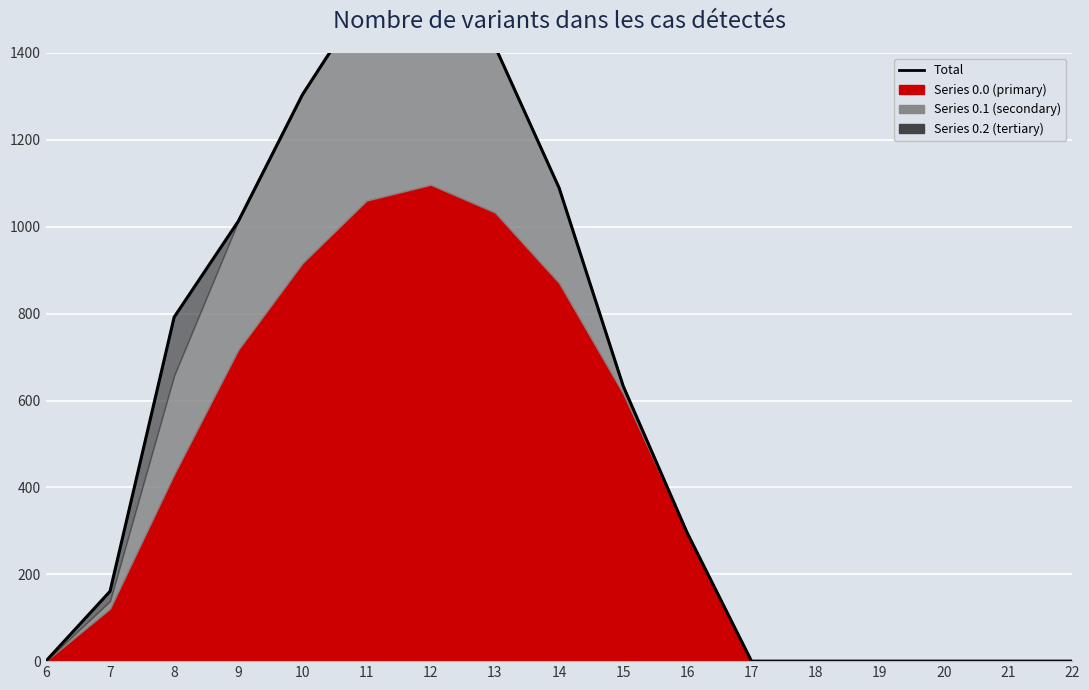

Reading left to right, transcribe all the data shown in this chart.

0.0	160.7	792.0	1012.8	1304.3	1532.0	1582.1	1415.6	1089.7	633.1	294.5	0.0	0.0	0.0	0.0	0.0	0.0